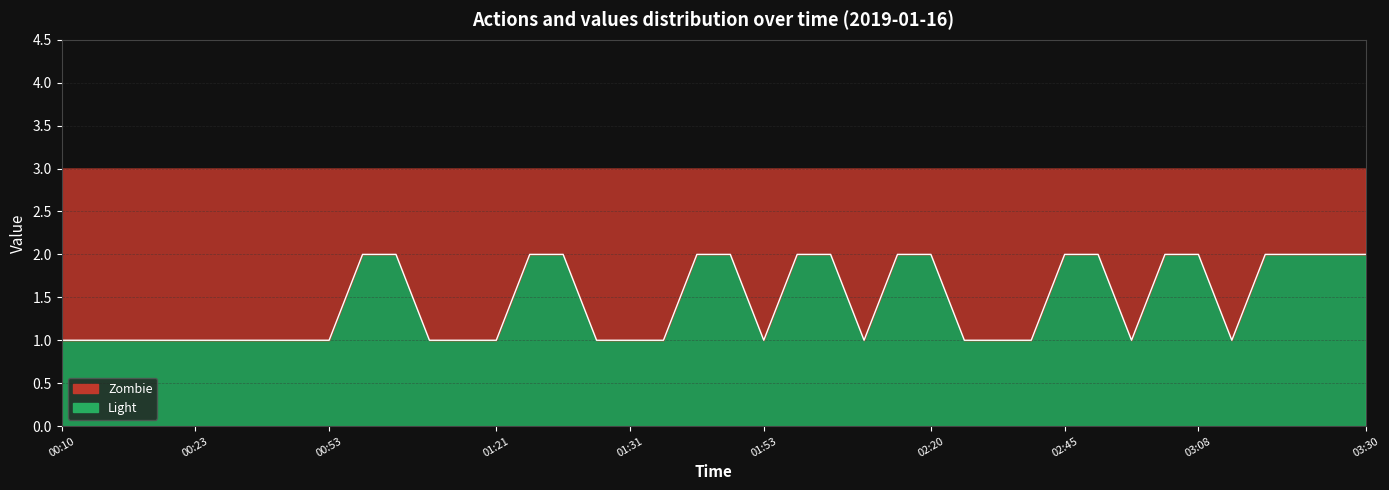

What is the maximum value shown in the chart?

2